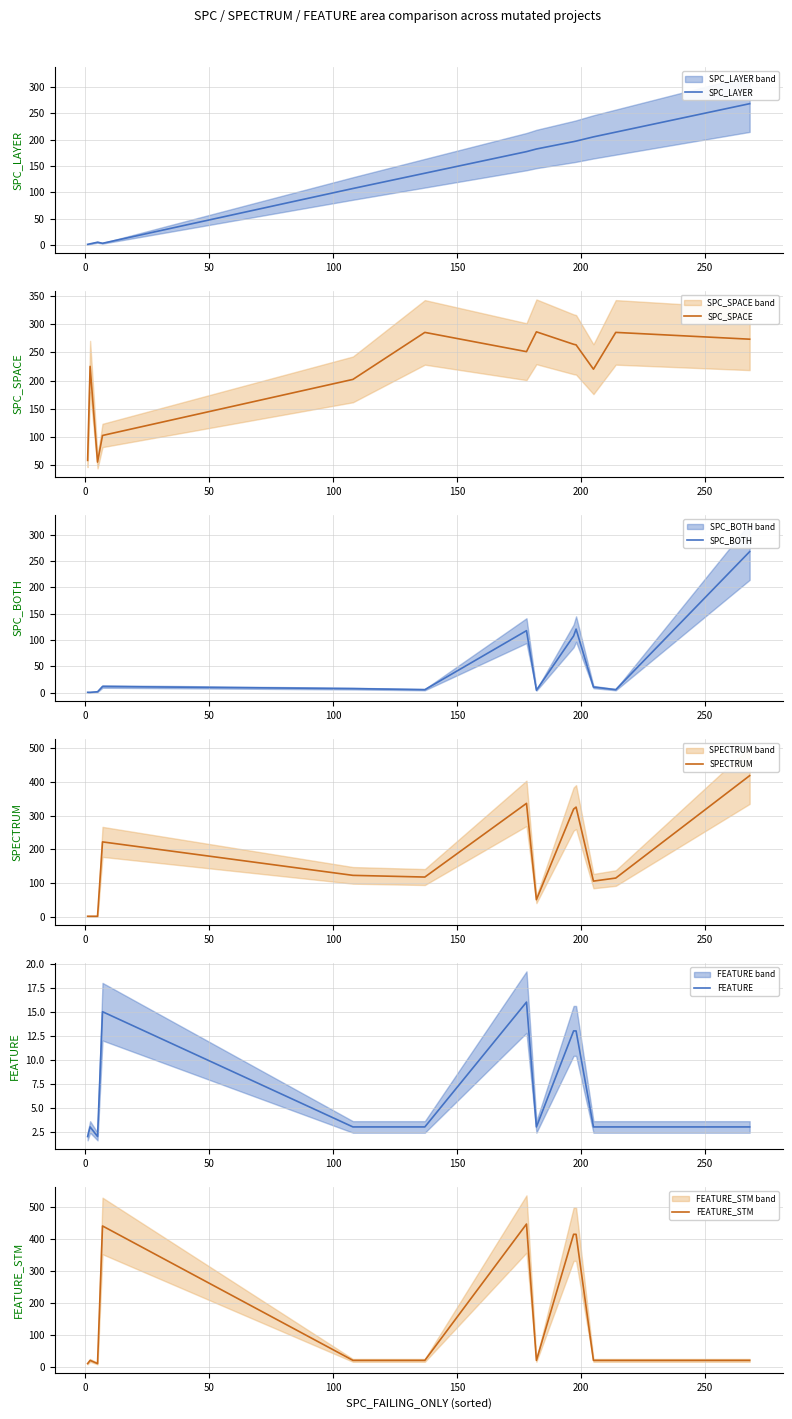

What is the highest value of the SPC_LAYER series?

268